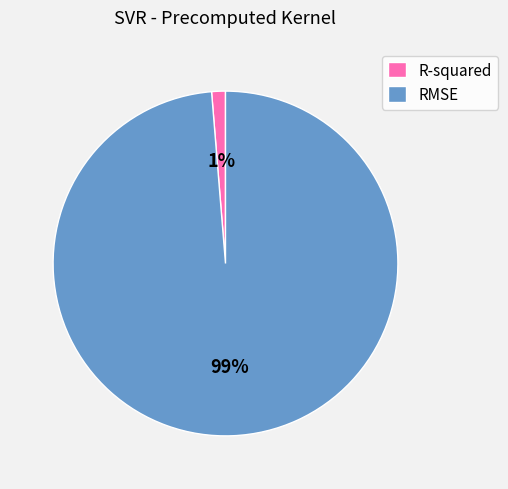

To the nearest percent, what portion does RMSE represent?

99%